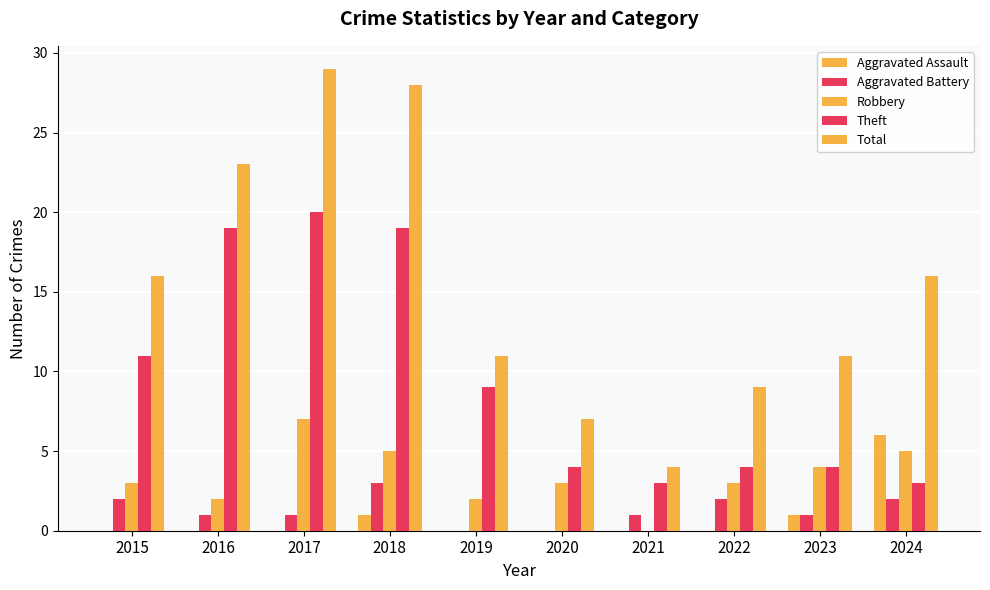

Count the number of categories in the chart.

10